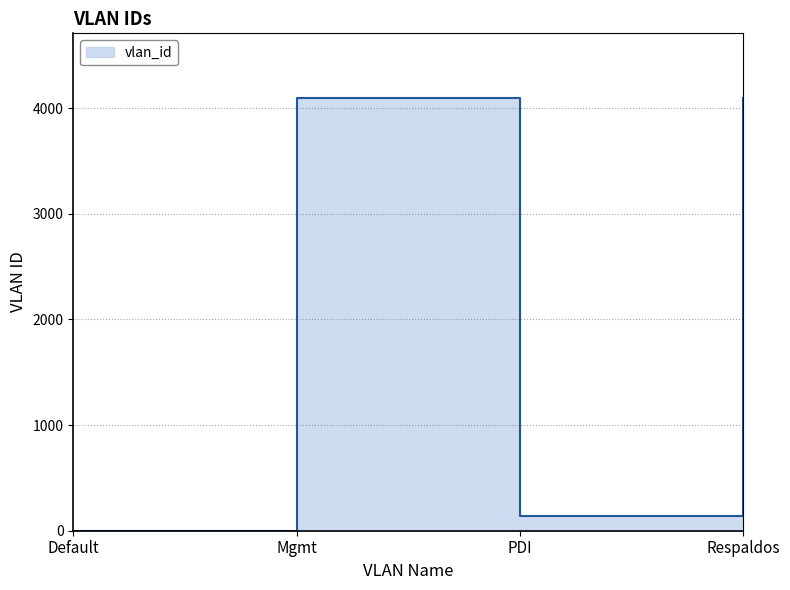

Where is the first local minimum?

PDI